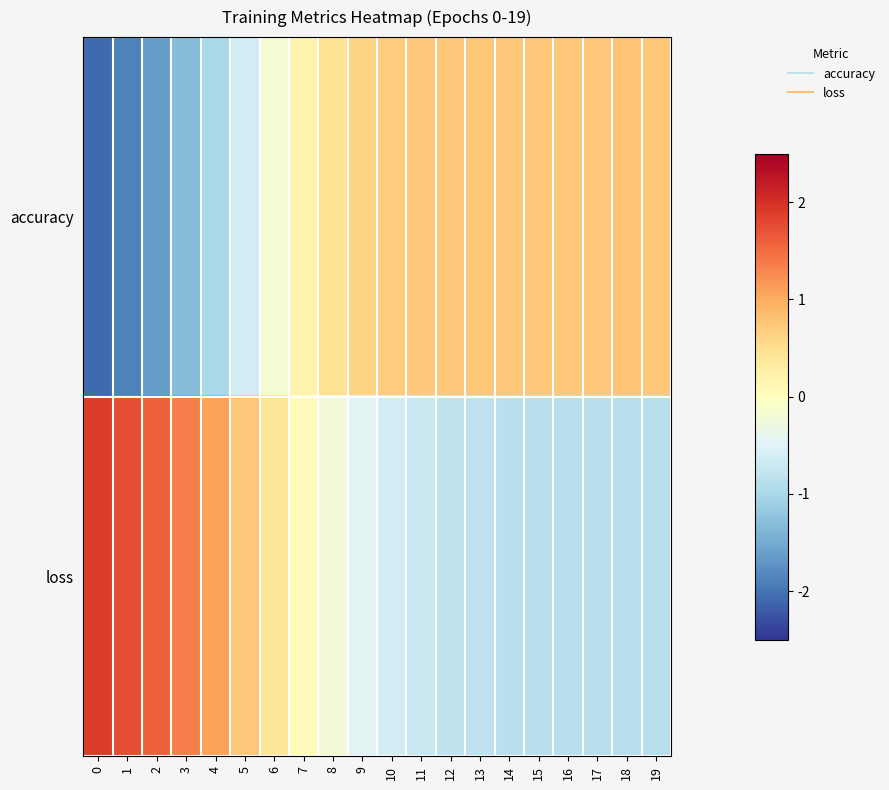

What is the total value across all series at 15?

-0.1